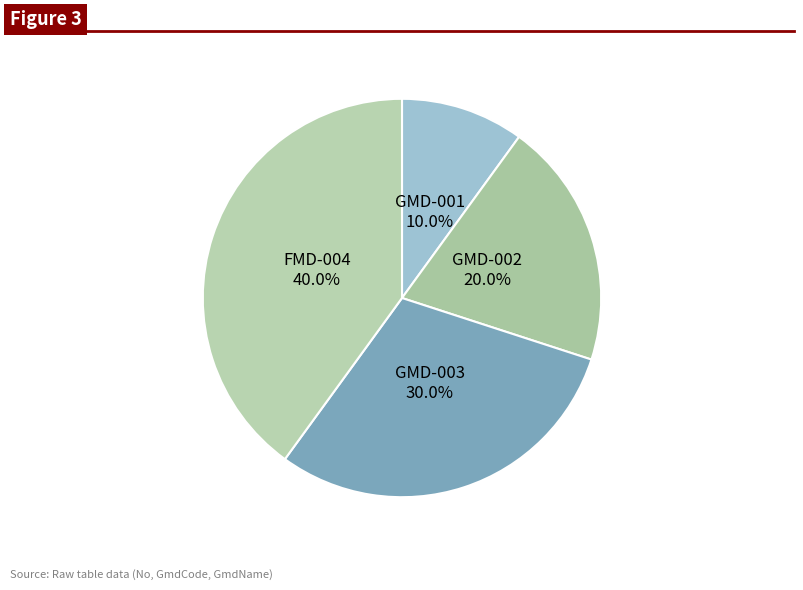

Count the number of slices in the pie.

4